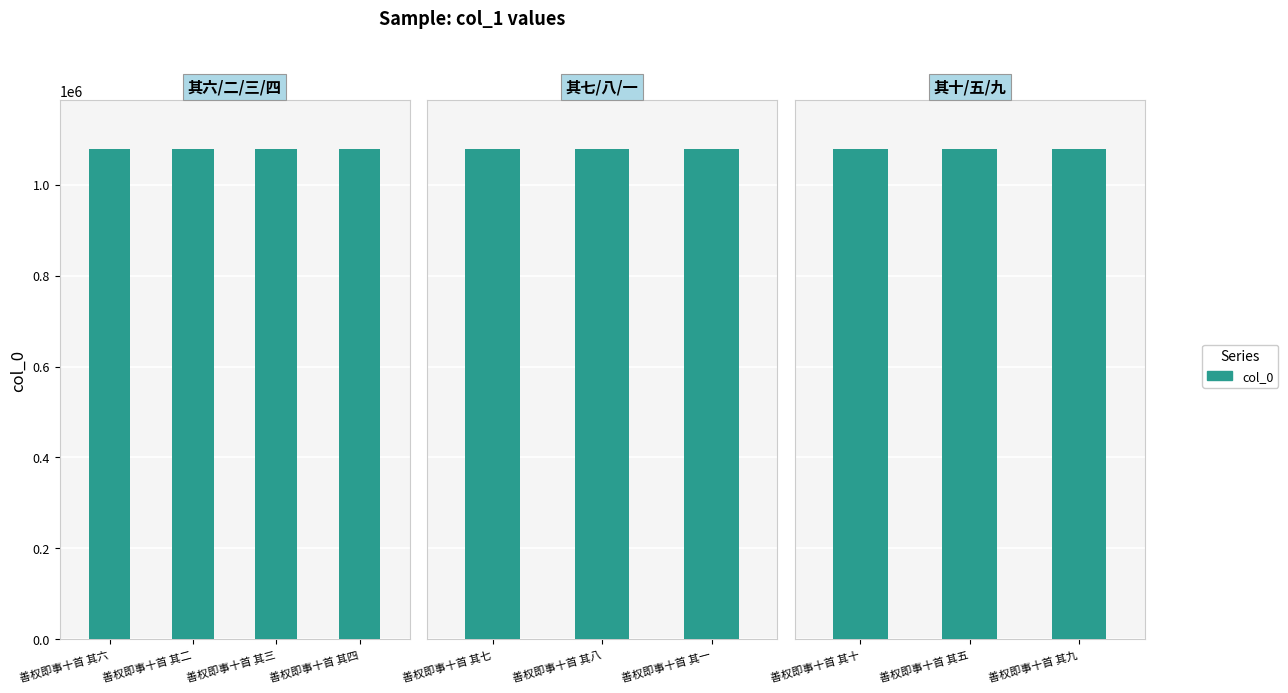

Between 善权即事十首 其九 and 善权即事十首 其十, which is larger?

善权即事十首 其十